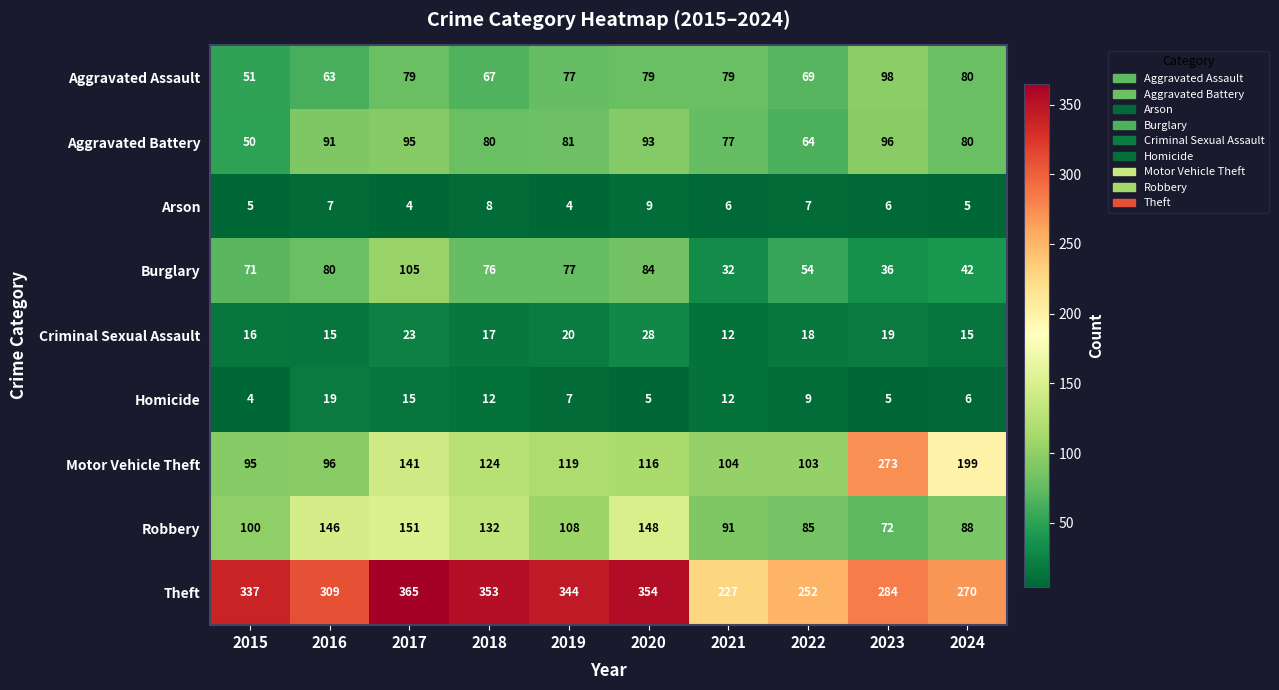

At which label does Robbery reach its peak?

2017